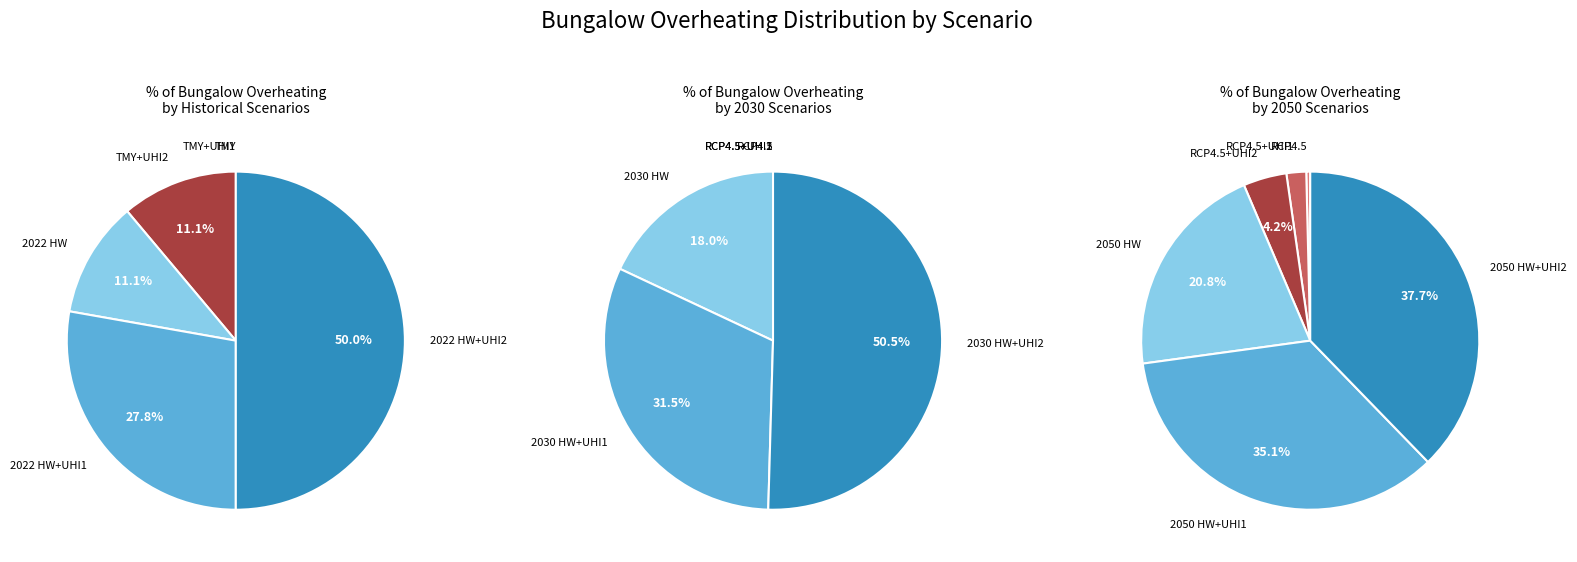

Which slice is the smallest?

TMY